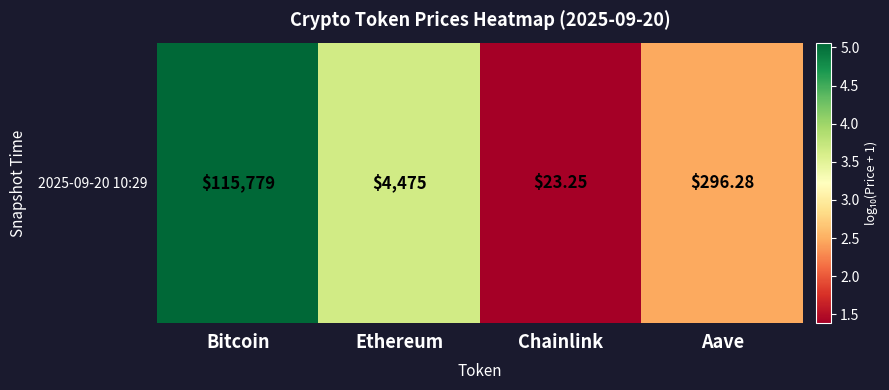

How many data points does each series have?

4